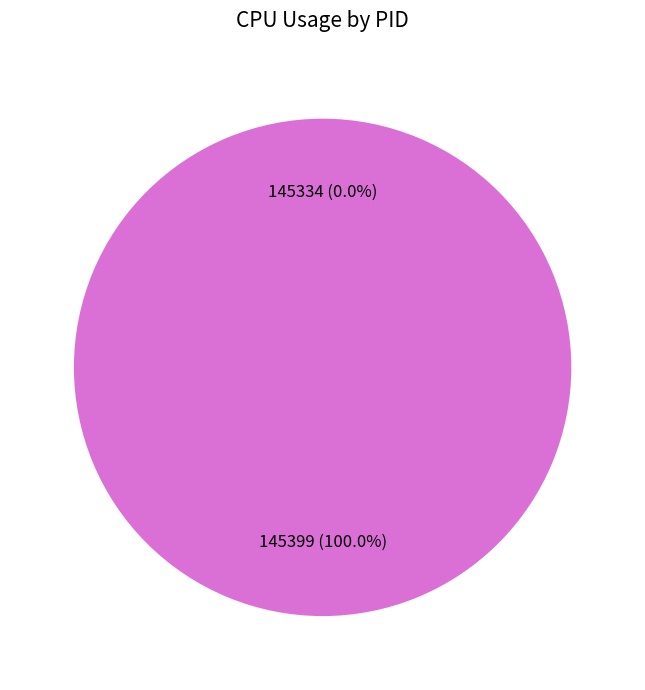

Between 145399 and 145334, which is larger?

145399